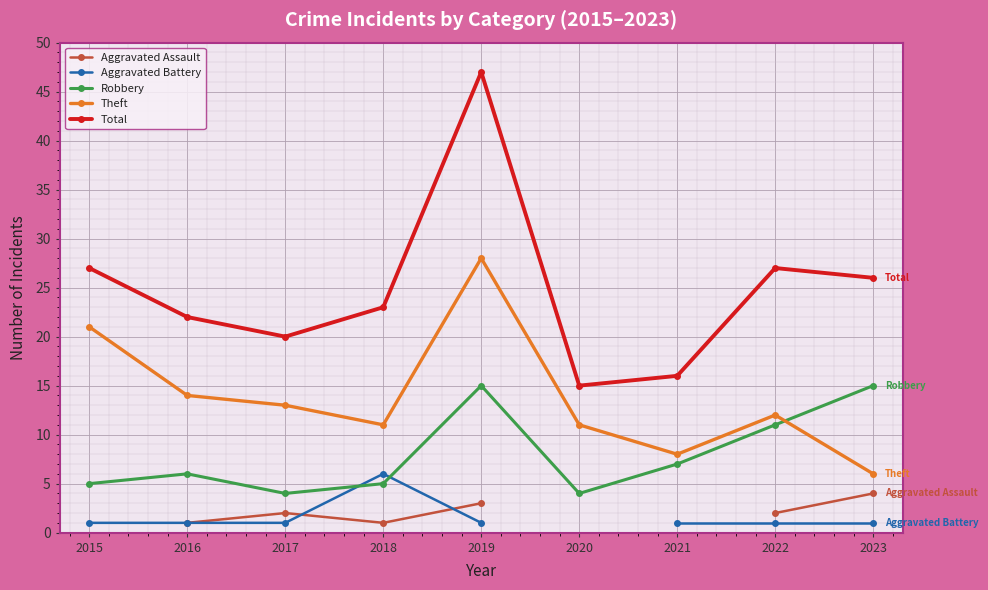

Is this an area chart (filled region under the line)?

No